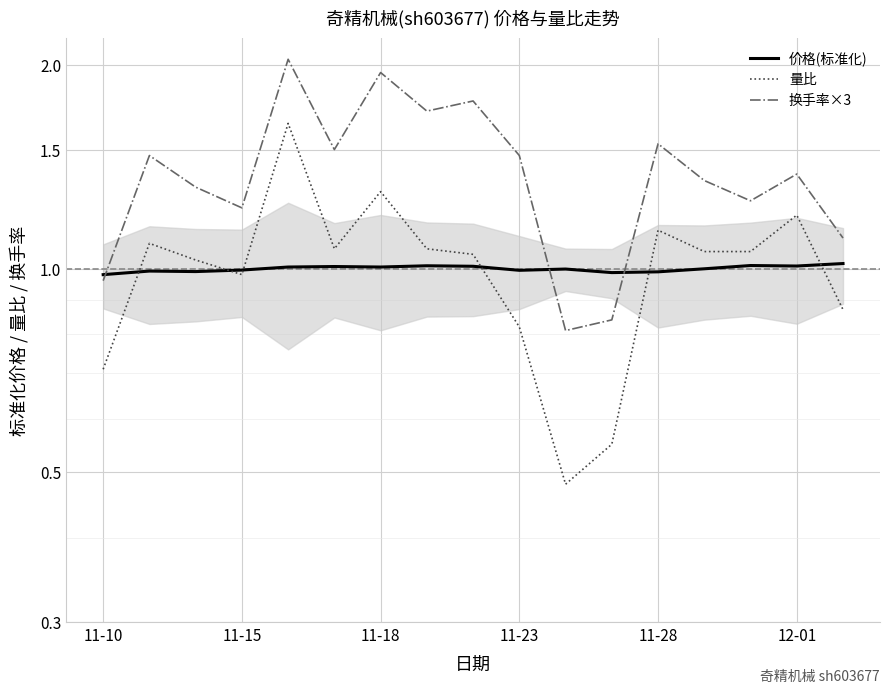

True or false: 量比 has a value of 1.1 at 8.

True